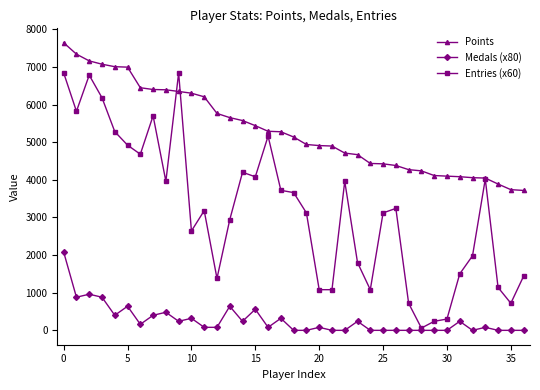

List the series in order of their overall mean, highest first.

Points, Entries (x60), Medals (x80)